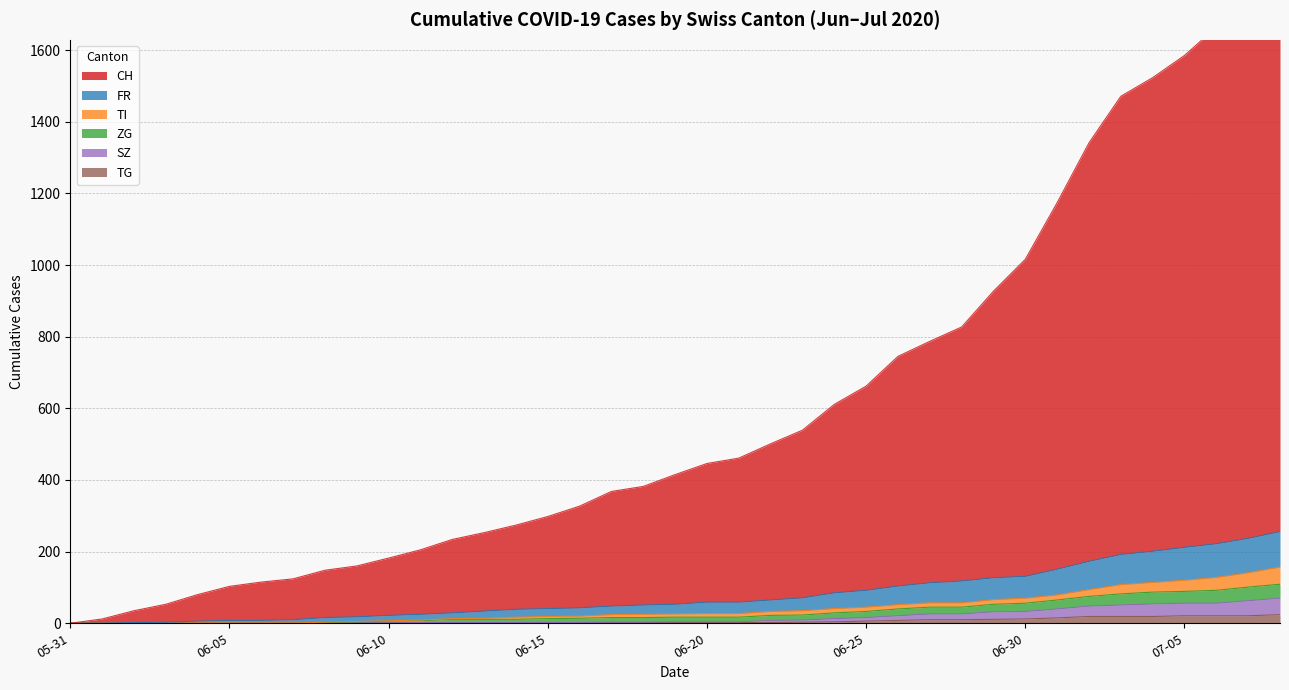

Between 05-31 and 06-15, which series saw the biggest shift?

CH